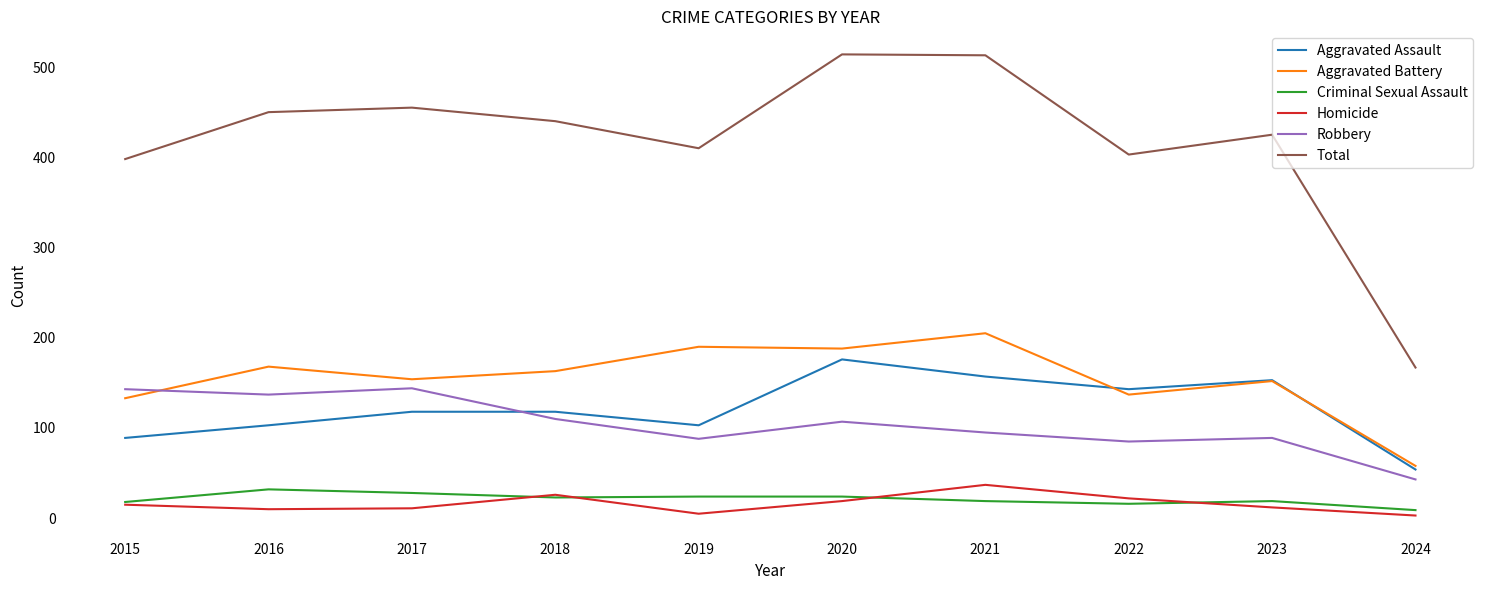

What is the total value across all series at 2015?

796